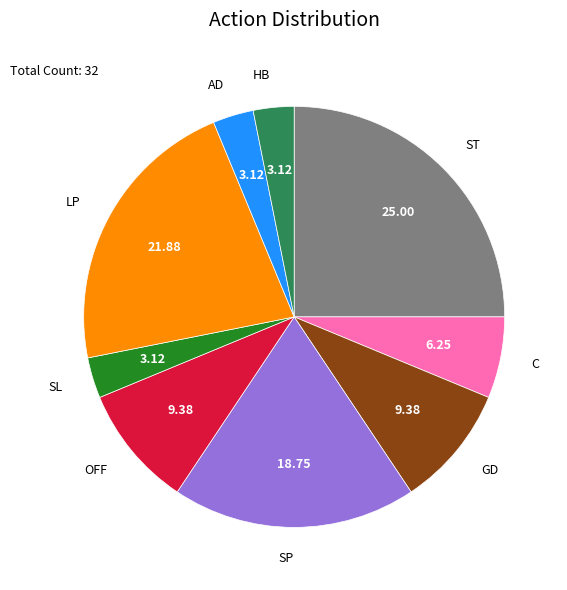

True or false: ST accounts for 25% of the total.

True